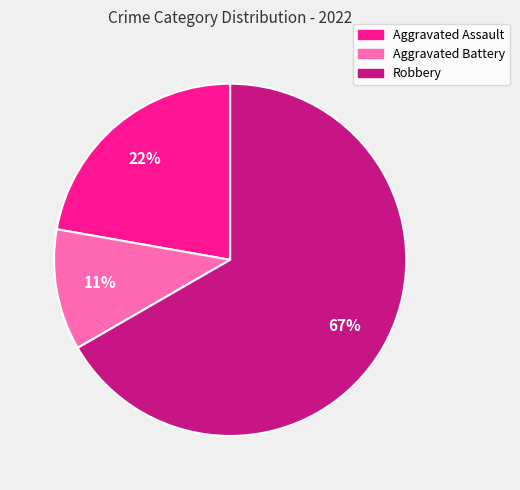

To the nearest percent, what percentage of the pie is Aggravated Battery?

11%